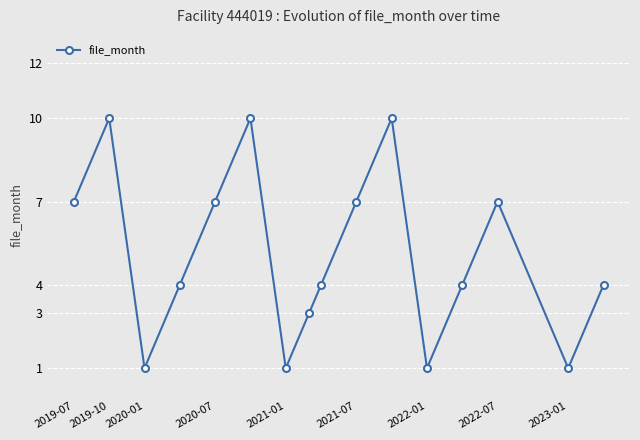

What is the maximum value shown in the chart?

10